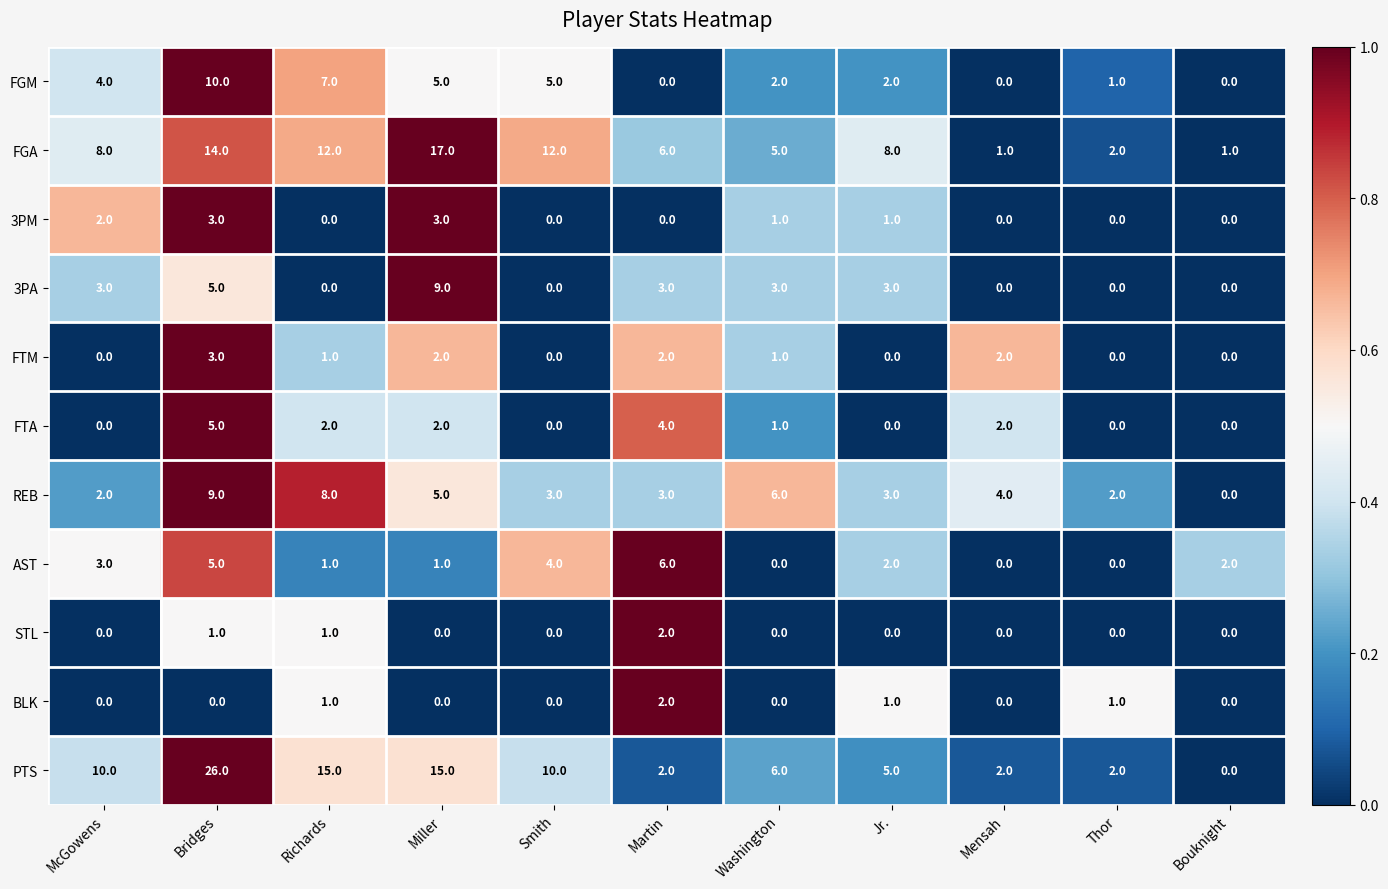

What is the difference between the maximum and minimum values in the AST series?

6